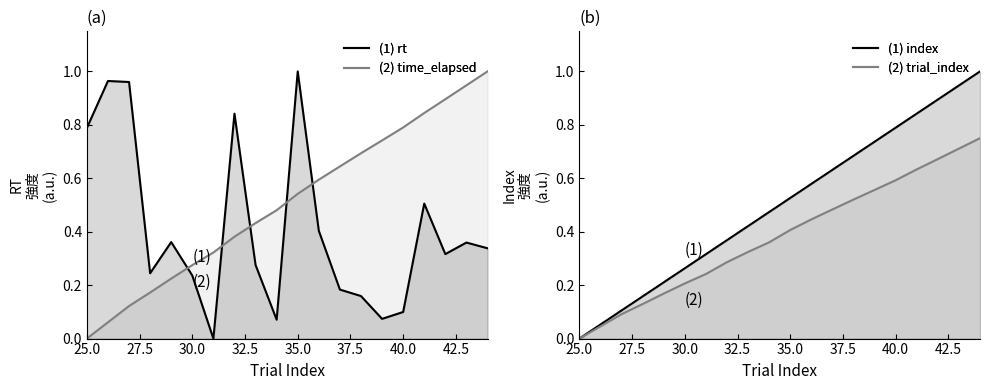

Is it true that index equals 0.3 at 32.5?

False